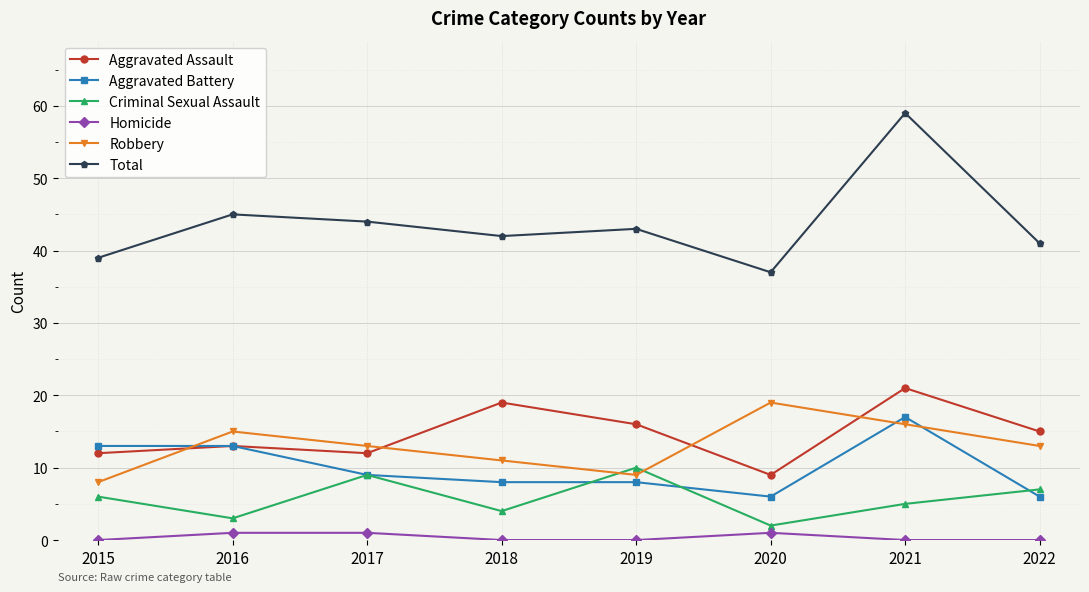

Which series changed the most between 2017 and 2021?

Total